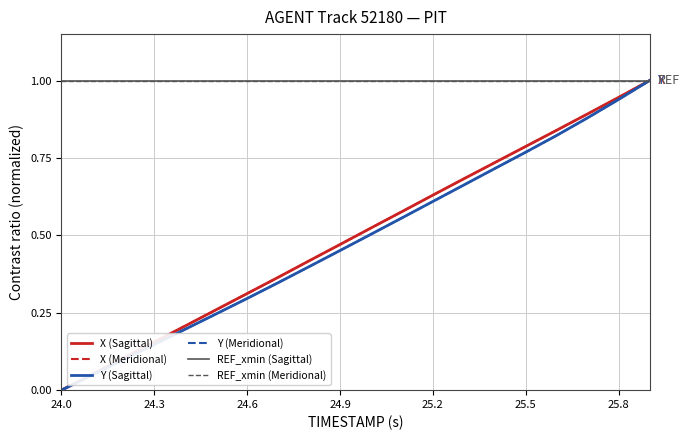

True or false: Y (Meridional) has more than 2 interior local peaks.

False